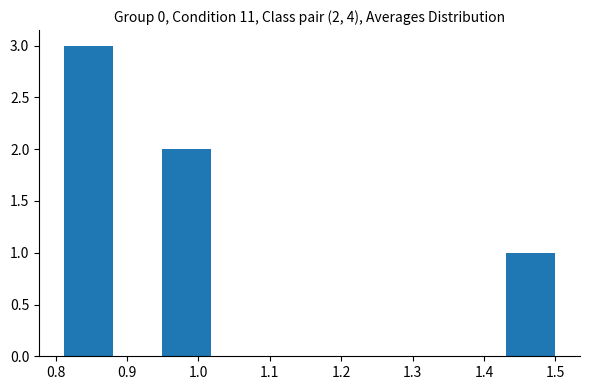

Which range on the x-axis has the tallest bar?

0.81 to 0.88